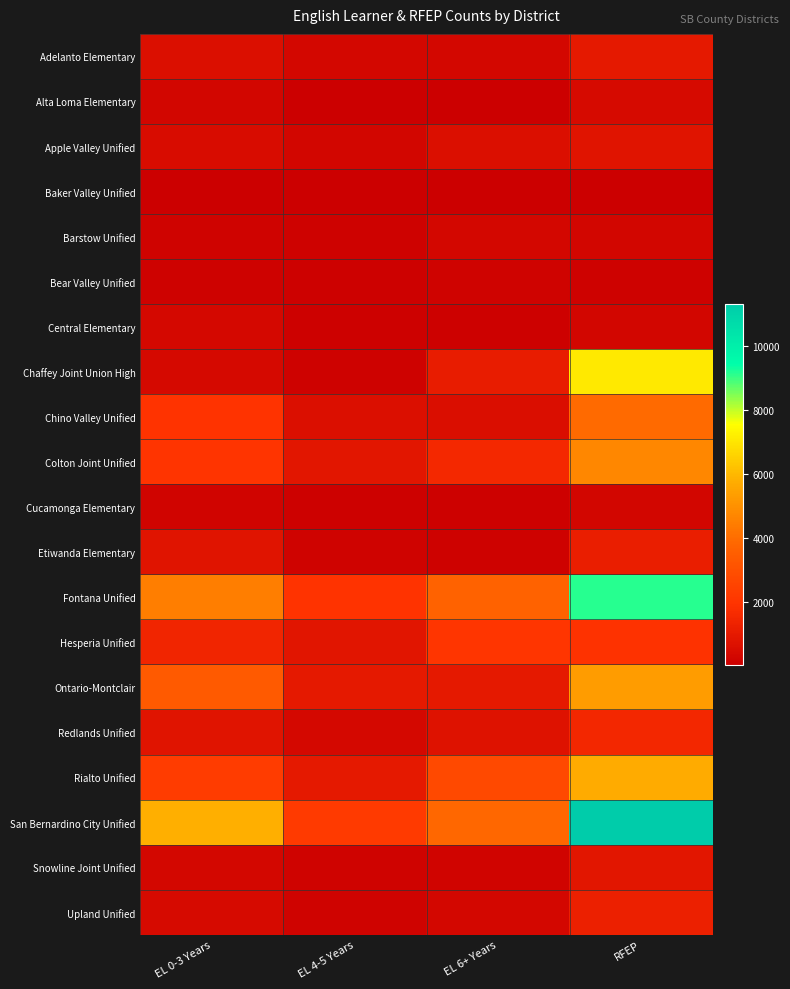

Rank the series at RFEP from highest to lowest value.

San Bernardino City Unified, Fontana Unified, Chaffey Joint Union High, Rialto Unified, Ontario-Montclair, Colton Joint Unified, Chino Valley Unified, Hesperia Unified, Redlands Unified, Upland Unified, Etiwanda Elementary, Adelanto Elementary, Snowline Joint Unified, Apple Valley Unified, Alta Loma Elementary, Central Elementary, Barstow Unified, Cucamonga Elementary, Bear Valley Unified, Baker Valley Unified